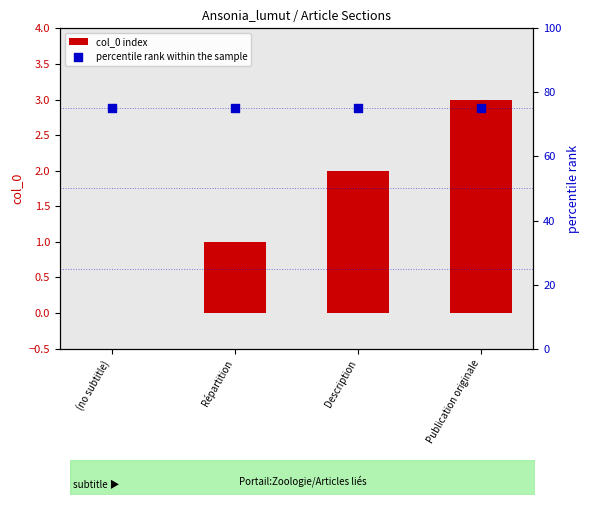

Which series contains the highest Y value?

percentile rank within the sample